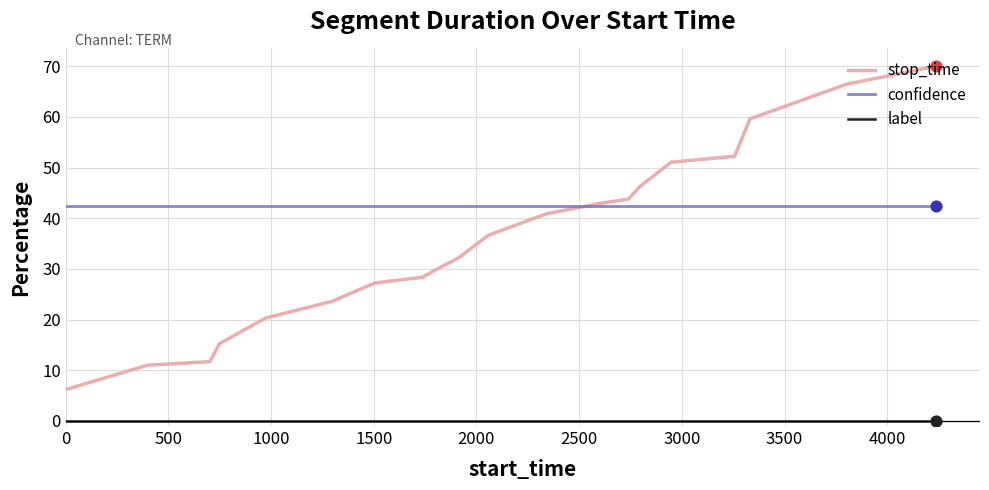

What are all the series names shown in the legend?

stop_time, confidence, label